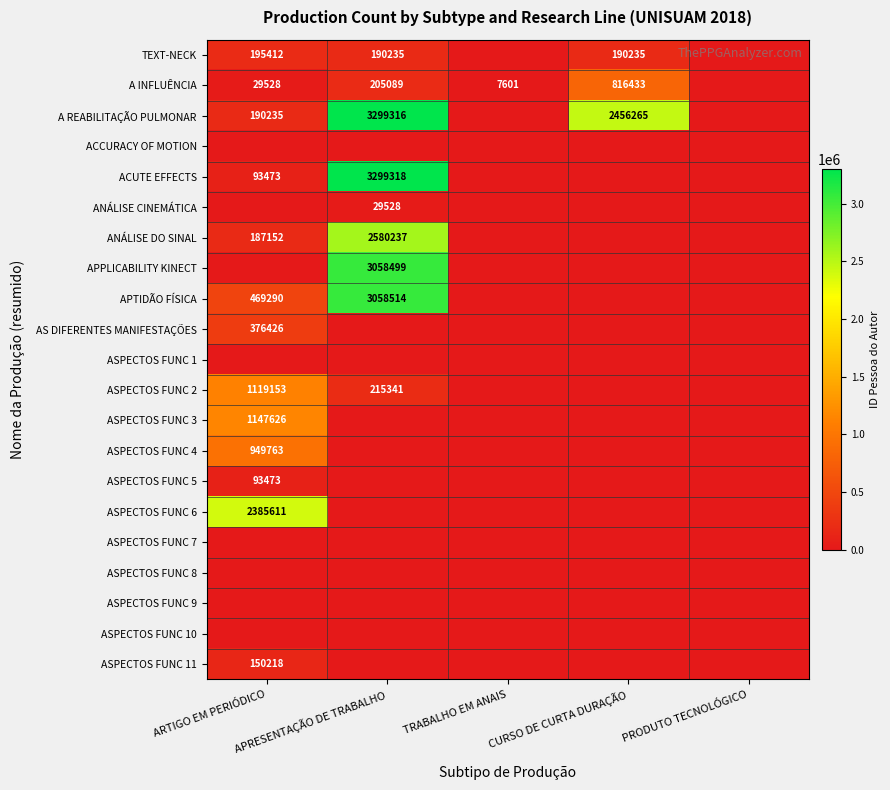

What is the sum of the A INFLUÊNCIA values at APRESENTAÇÃO DE TRABALHO and ARTIGO EM PERIÓDICO?

234617